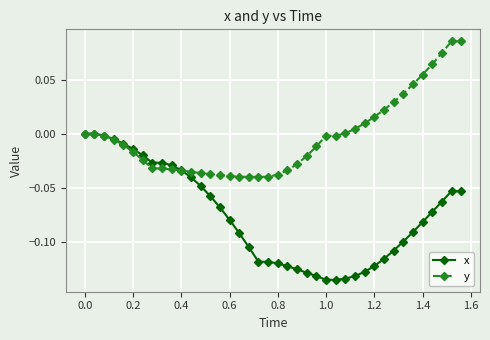

Which series has the largest total across all categories?

y